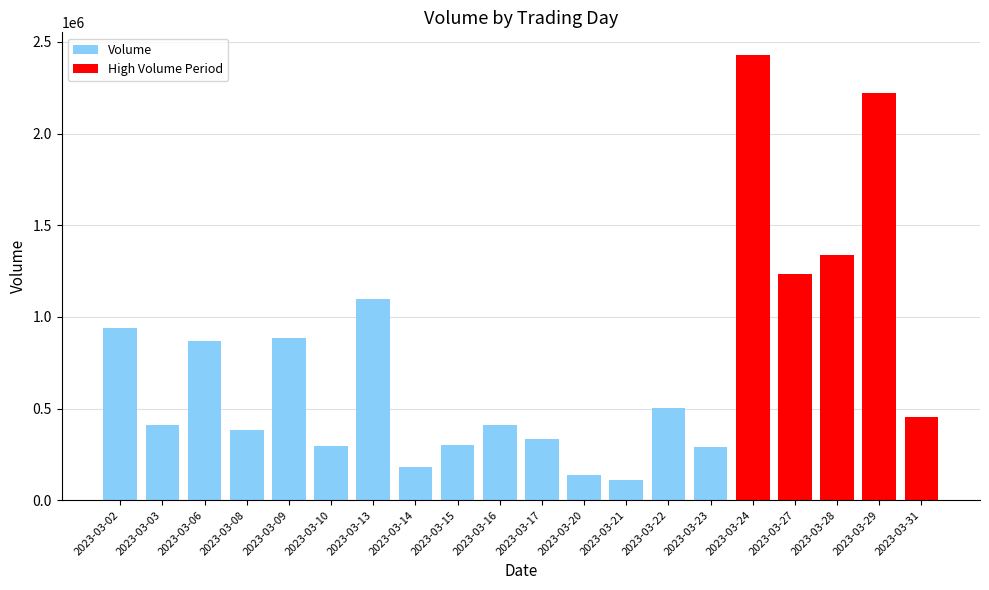

Reading left to right, transcribe all the data shown in this chart.

937305	409653	866506	383344	882097	292928	1096284	180088	298810	410591	333167	139498	109968	503210	292609	2430434	1233754	1336525	2219547	453121